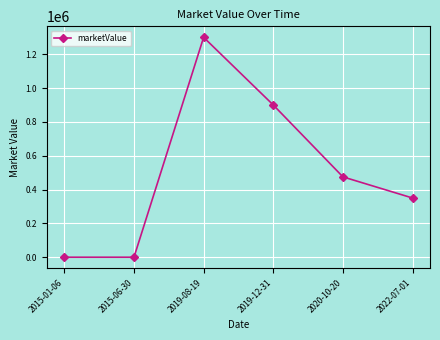

Which label corresponds to the largest value in the chart?

2019-08-19